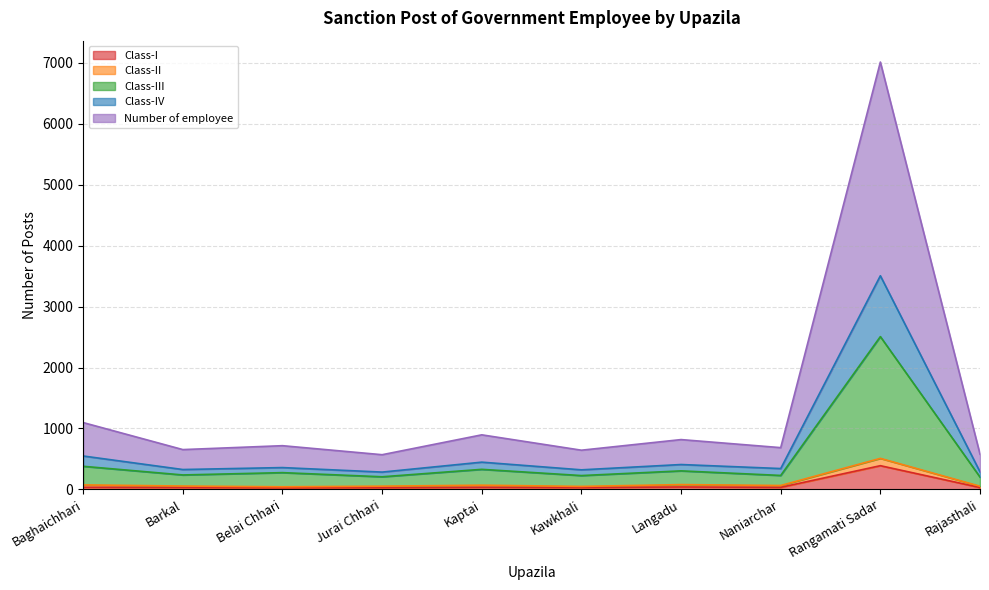

At which label does Class-I first exceed 35?

Baghaichhari